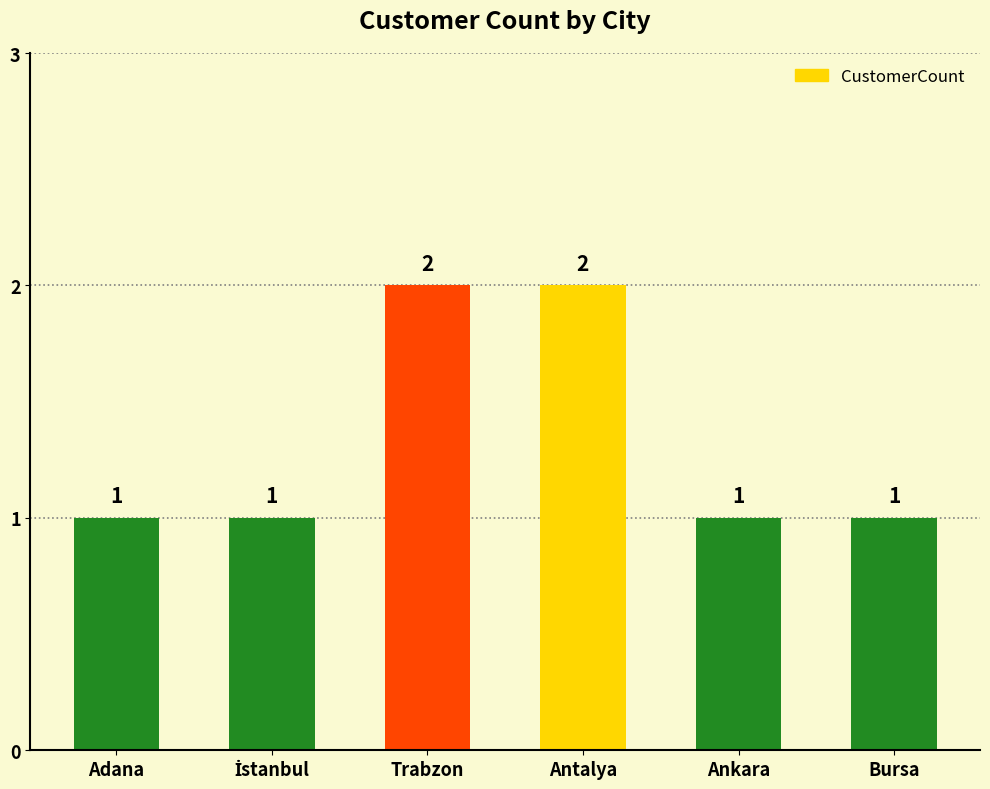

Count the values in the range 1 to 2.

6